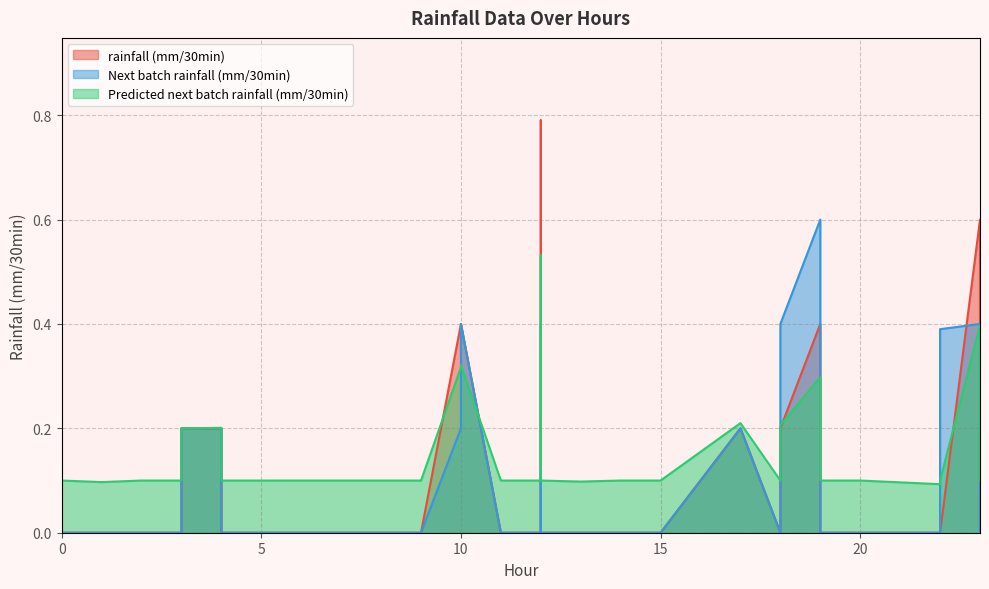

At which label does Predicted next batch rainfall (mm/30min) reach its minimum?

22